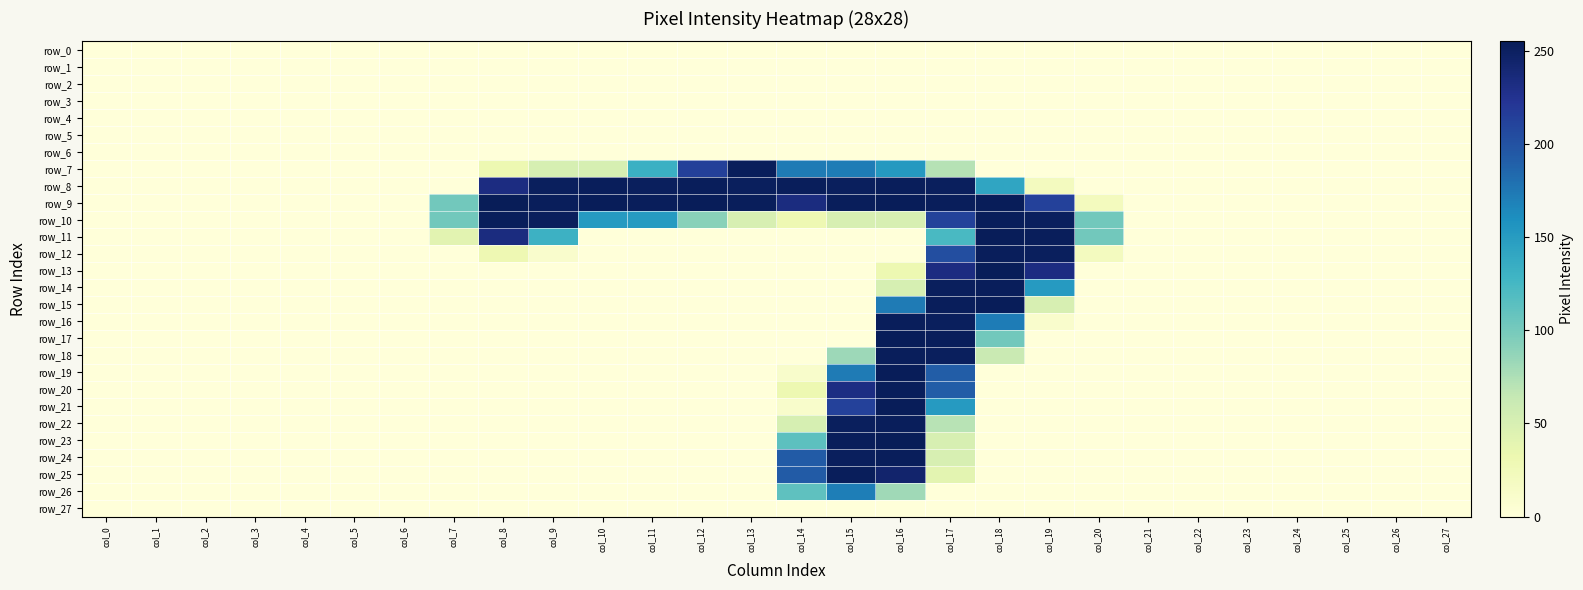

Which has a higher value, col_26 or col_19?

col_26